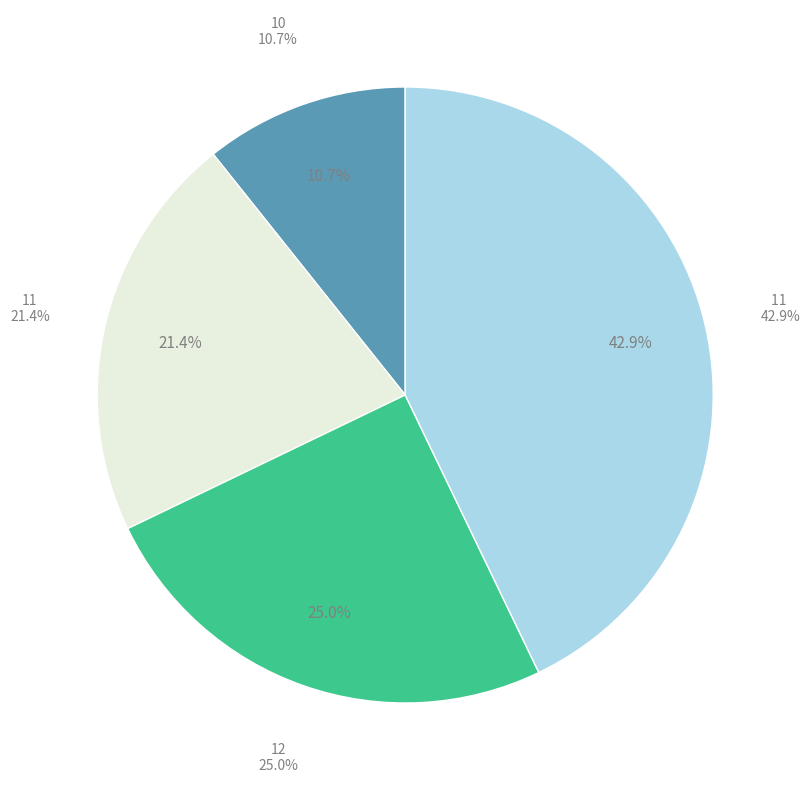

What is the largest slice in the pie chart?

11